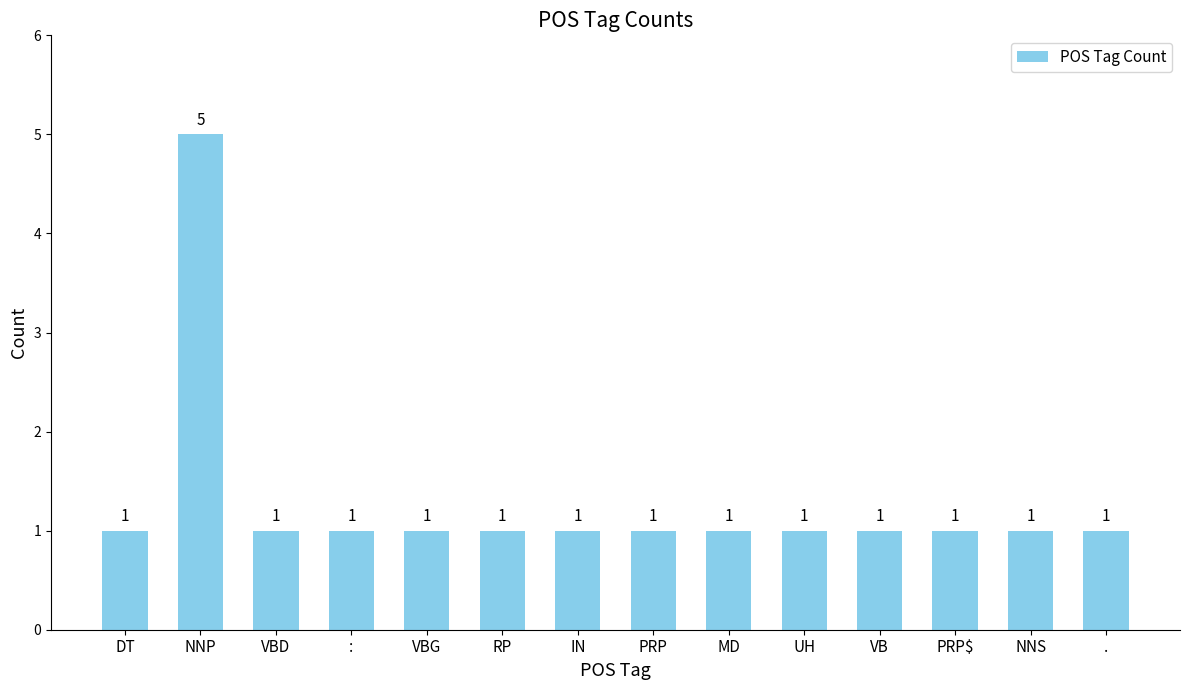

What is the sum of all values?

18